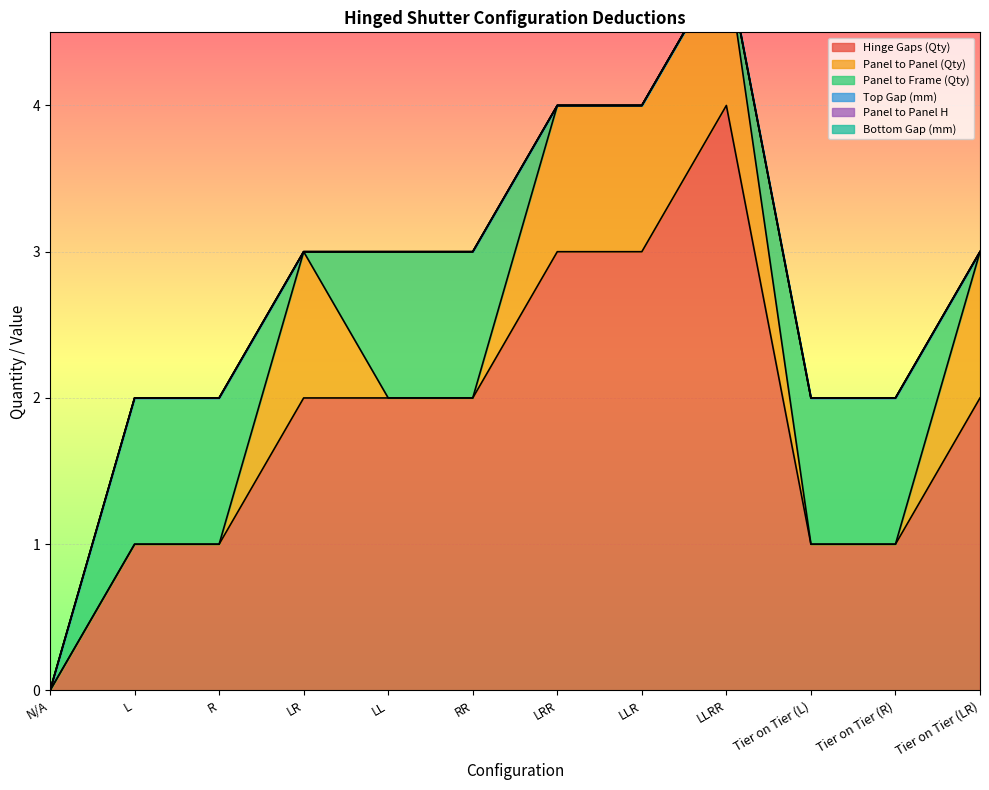

How many Panel to Frame (Qty) values are between 0 and 1?

12